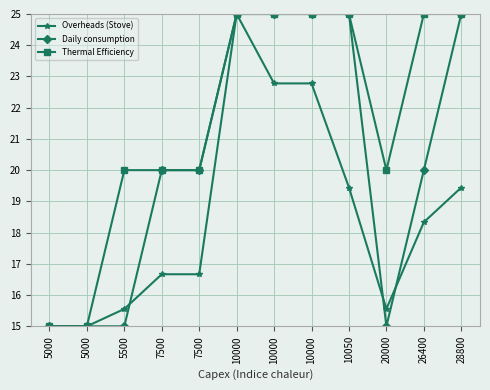

How many data points in Thermal Efficiency are less than 25?

6